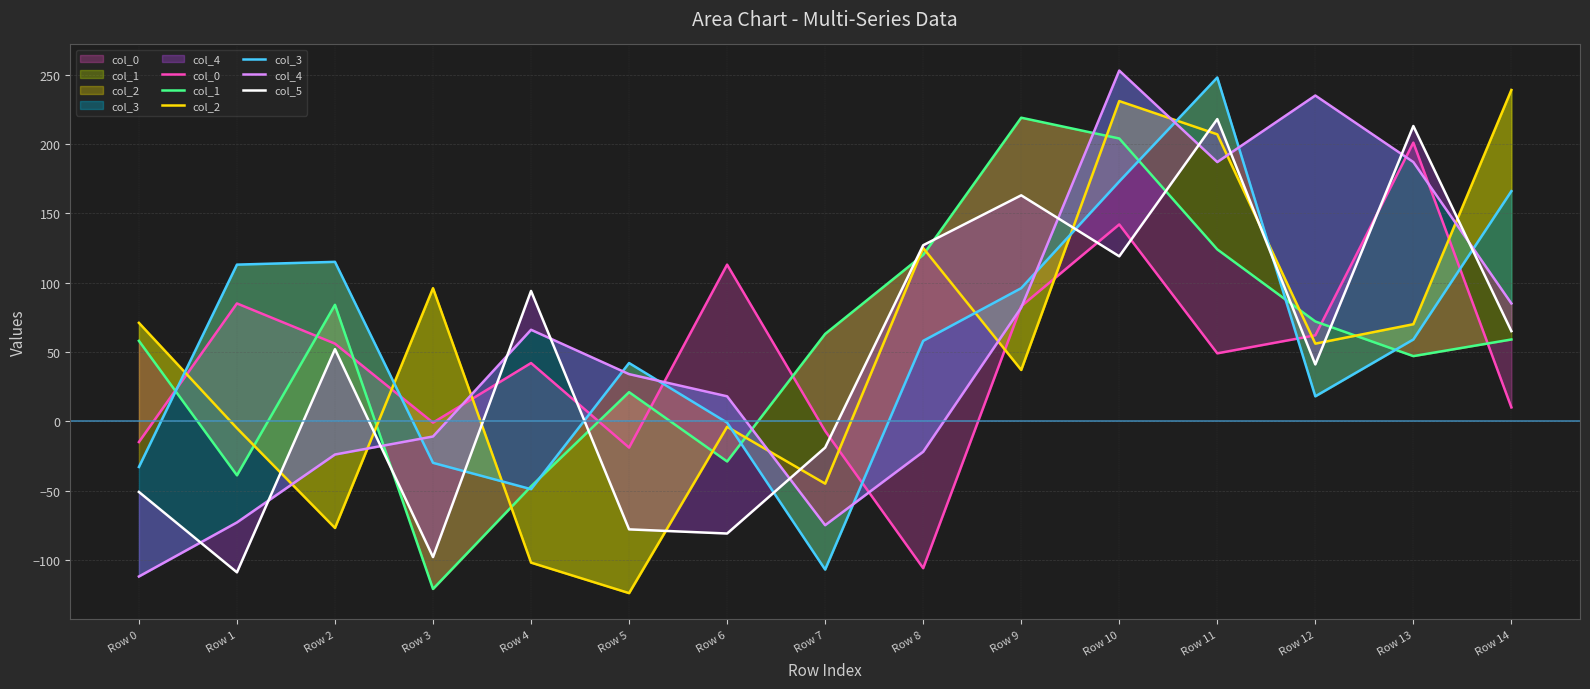

Reading left to right, what are all the values shown in this chart?

col_0: Row 0=-15	Row 1=85	Row 2=56	Row 3=-1	Row 4=42	Row 5=-19	Row 6=113	Row 7=-7	Row 8=-106	Row 9=83	Row 10=142	Row 11=49	Row 12=62	Row 13=201	Row 14=10
col_1: Row 0=58	Row 1=-39	Row 2=84	Row 3=-121	Row 4=-47	Row 5=21	Row 6=-29	Row 7=63	Row 8=120	Row 9=219	Row 10=204	Row 11=124	Row 12=72	Row 13=47	Row 14=59
col_2: Row 0=71	Row 1=-5	Row 2=-77	Row 3=96	Row 4=-102	Row 5=-124	Row 6=-4	Row 7=-45	Row 8=125	Row 9=37	Row 10=231	Row 11=207	Row 12=56	Row 13=70	Row 14=239
col_3: Row 0=-33	Row 1=113	Row 2=115	Row 3=-30	Row 4=-49	Row 5=42	Row 6=-1	Row 7=-107	Row 8=58	Row 9=96	Row 10=173	Row 11=248	Row 12=18	Row 13=59	Row 14=166
col_4: Row 0=-112	Row 1=-73	Row 2=-24	Row 3=-11	Row 4=66	Row 5=34	Row 6=18	Row 7=-75	Row 8=-22	Row 9=82	Row 10=253	Row 11=187	Row 12=235	Row 13=187	Row 14=85
col_5: Row 0=-51	Row 1=-109	Row 2=52	Row 3=-98	Row 4=94	Row 5=-78	Row 6=-81	Row 7=-19	Row 8=127	Row 9=163	Row 10=119	Row 11=218	Row 12=41	Row 13=213	Row 14=65